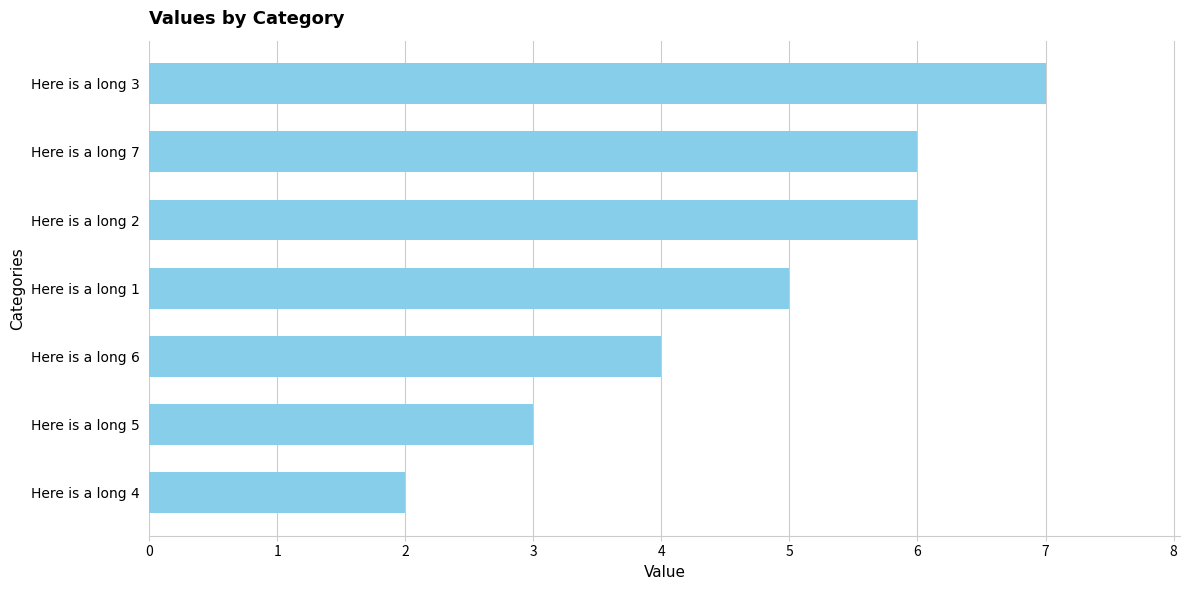

The value at Here is a long 1 is 5. True or false?

True